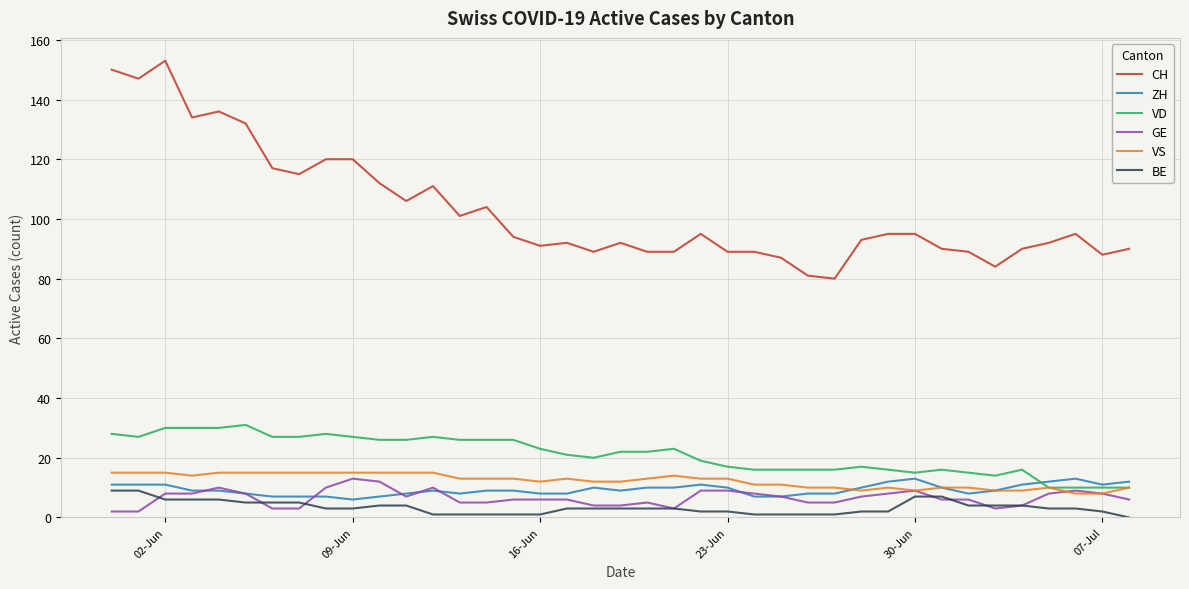

What is the average value of the CH series?

103